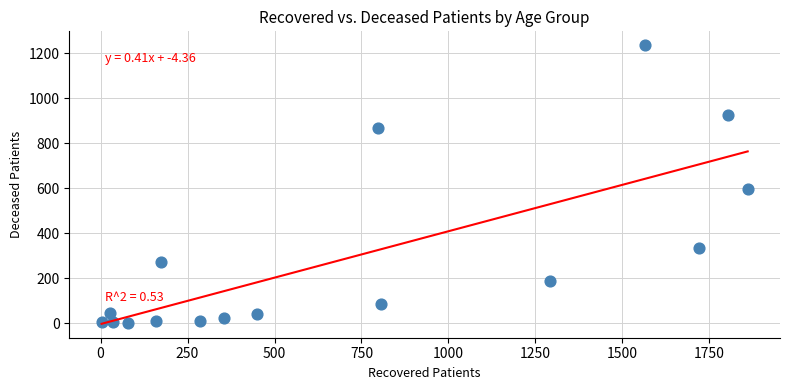

What Y value in the scatter plot is closest to 617?

595